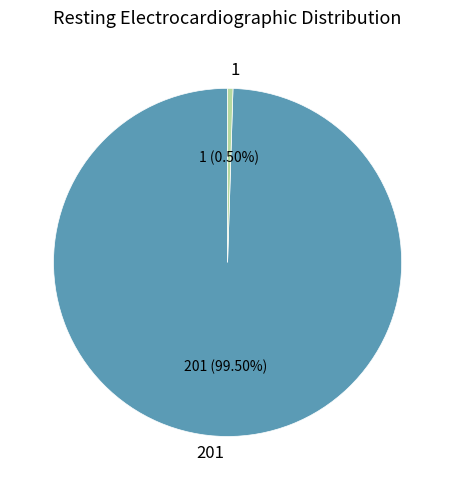

Which category has the biggest portion of the pie?

201